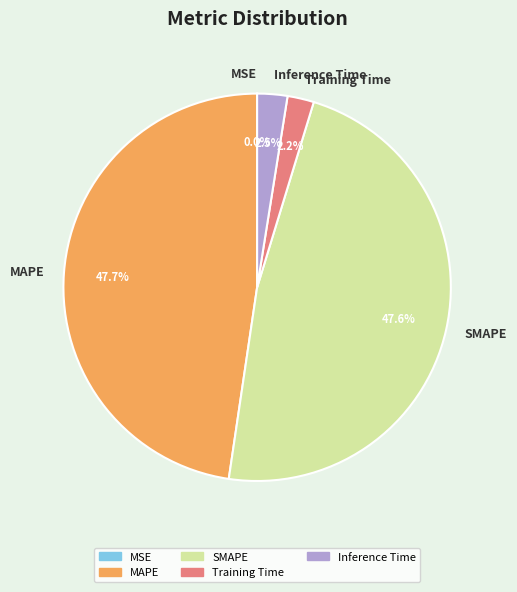

To the nearest percent, what is the average slice percentage?

20%